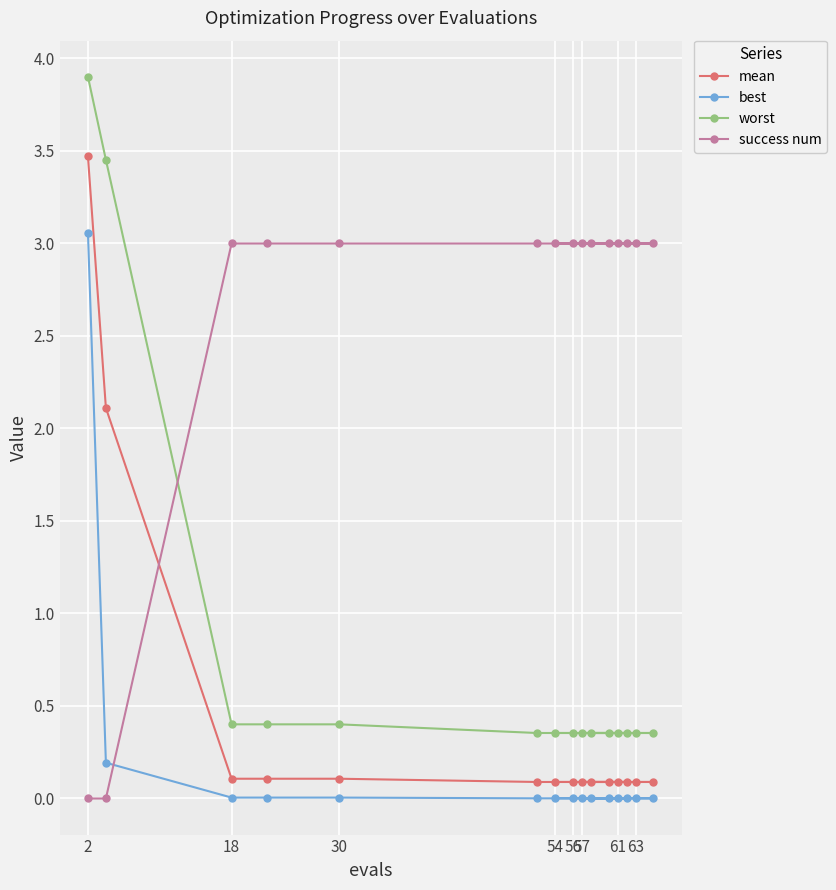

What are all the series names shown in the legend?

mean, best, worst, success num